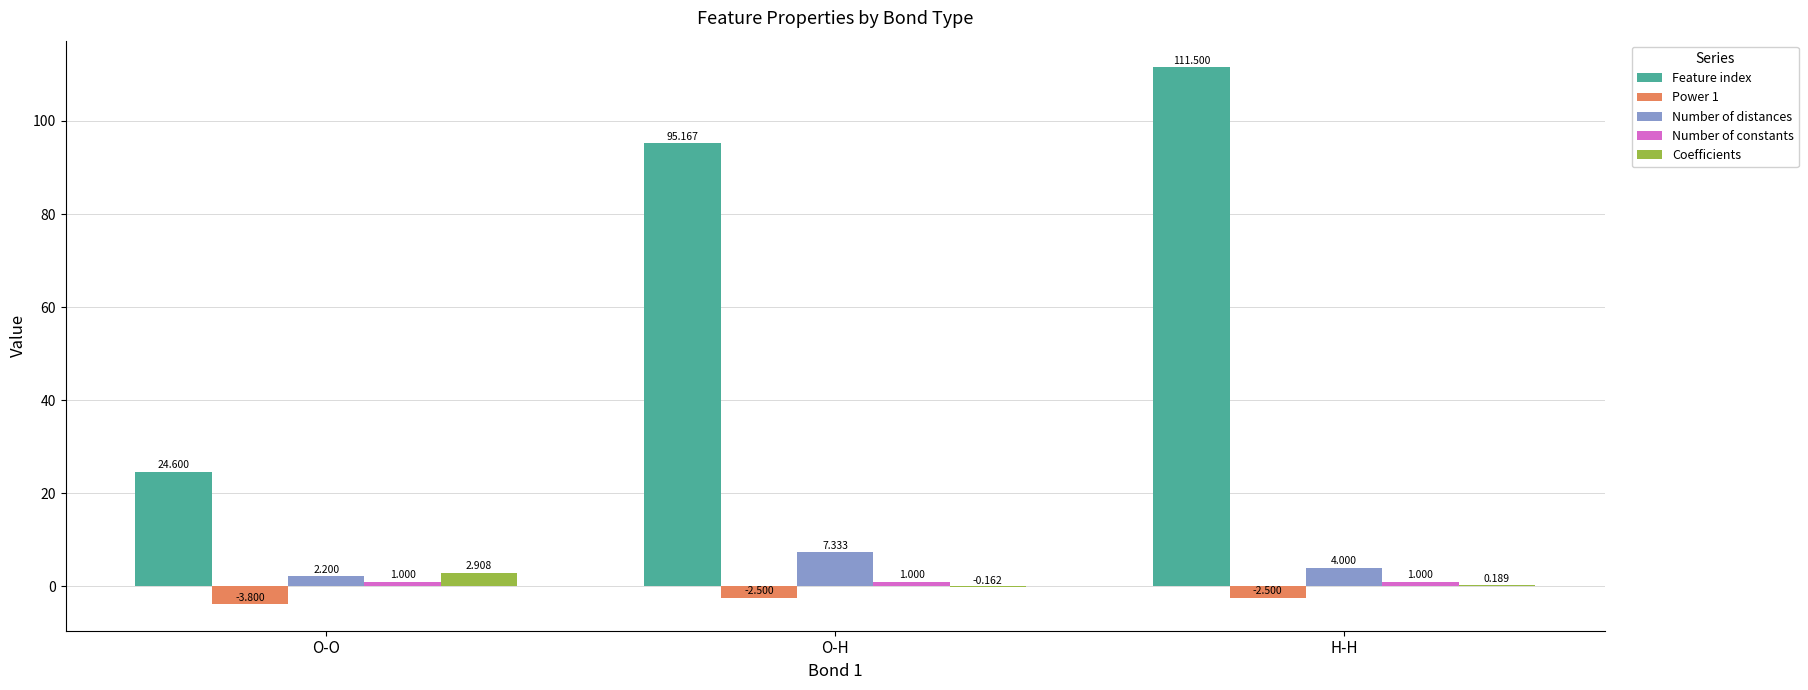

Which series changed the most between O-O and H-H?

Feature index